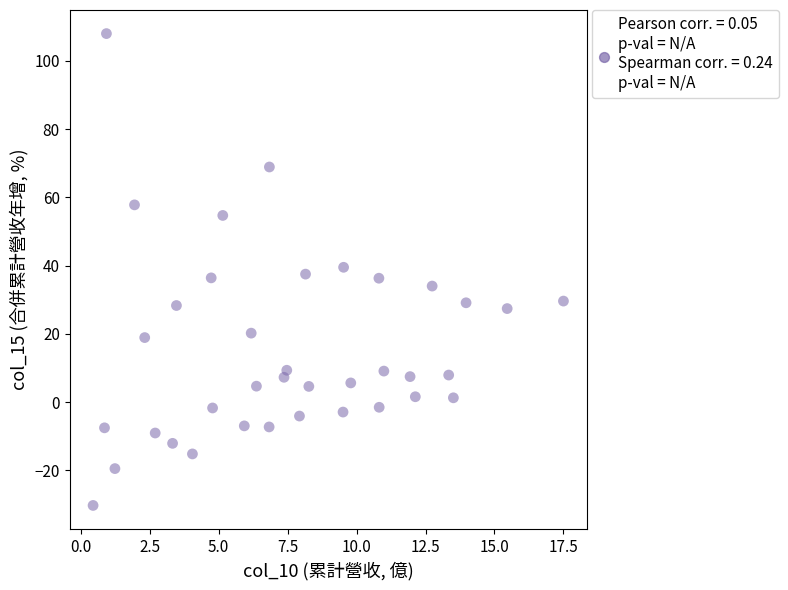

What is the range of Y values (max minus min)?

138.3